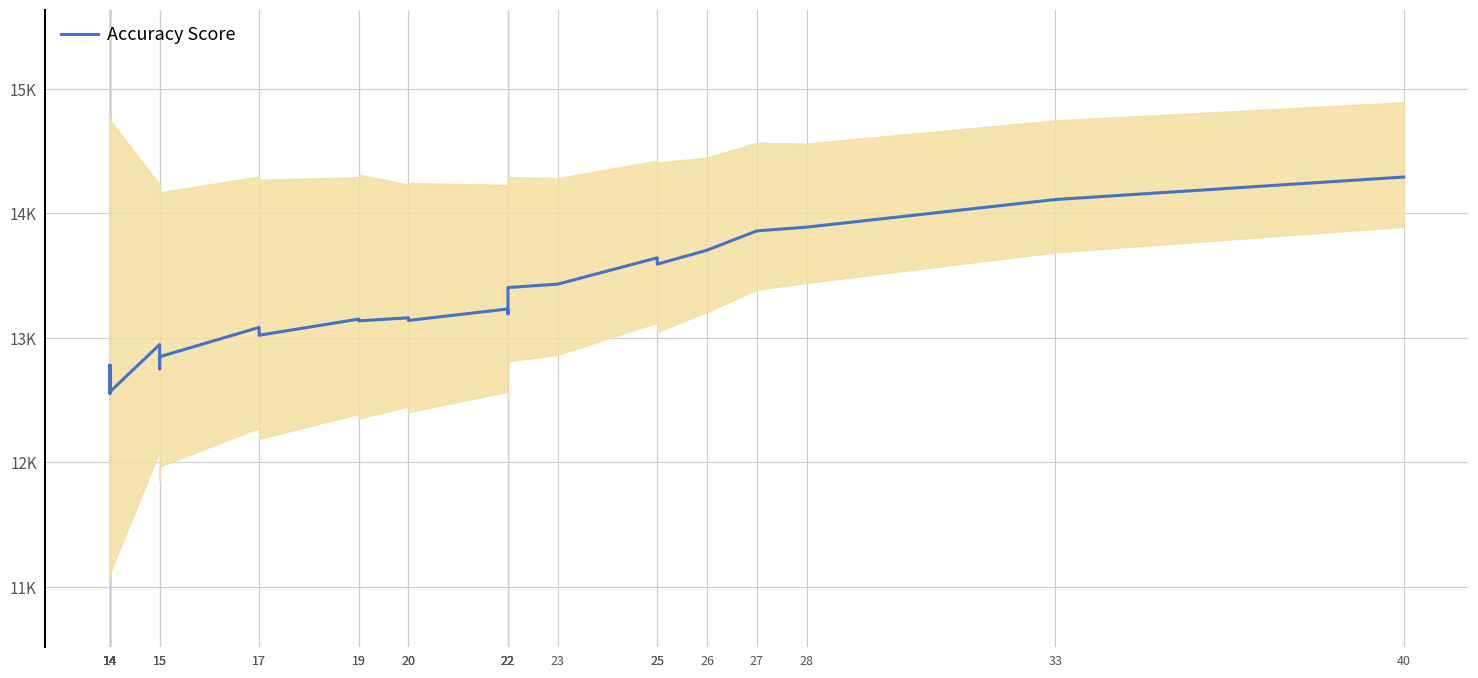

Is this an area chart (filled region under the line)?

No